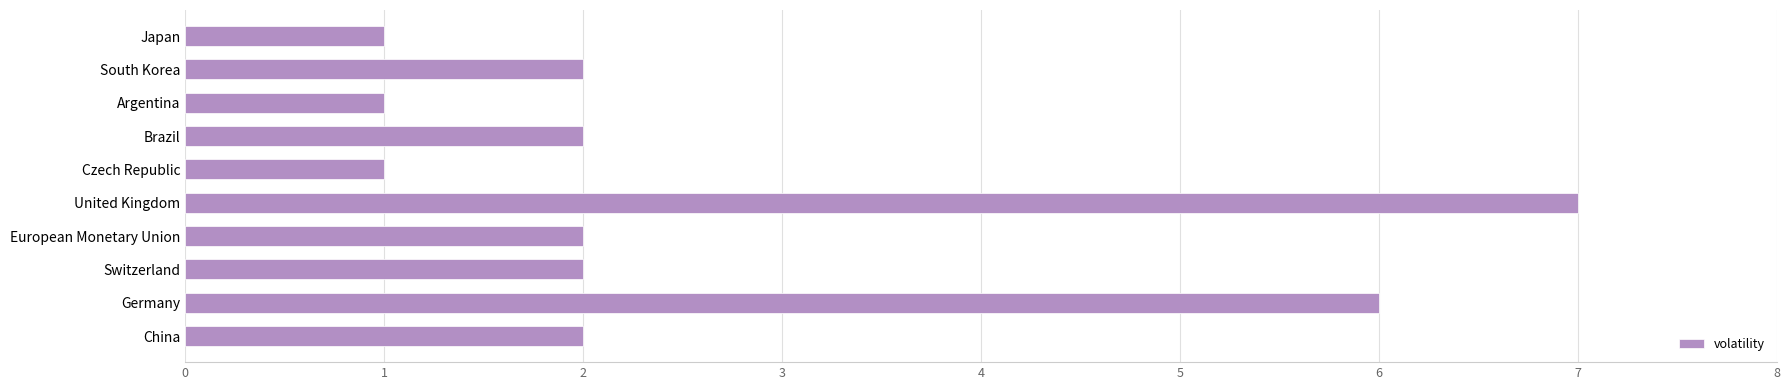

The chart shows a value of 1 at Czech Republic. True or false?

True